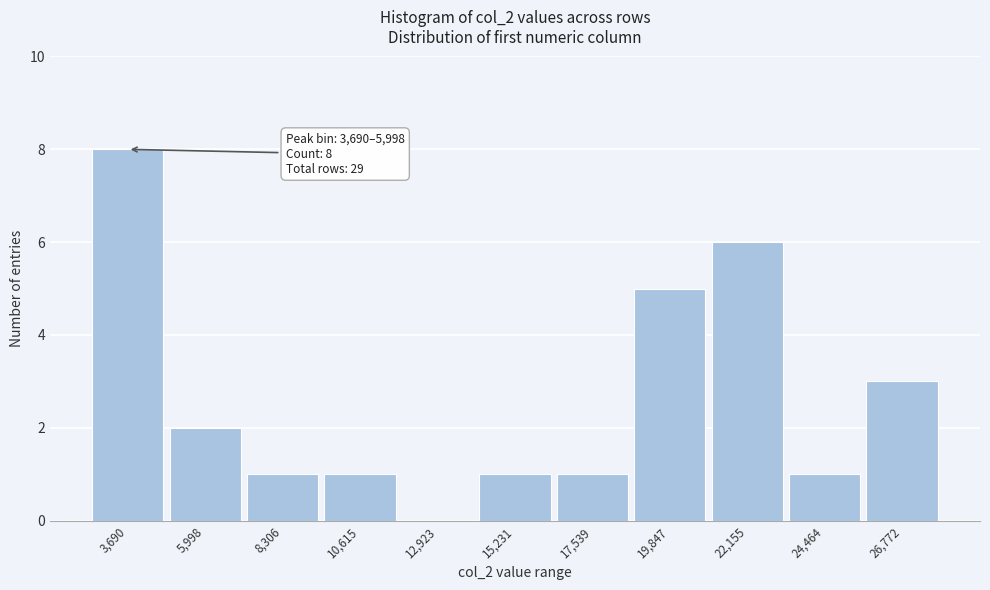

Reading right to left, transcribe all the data shown in this chart.

26,772=3	24,464=1	22,155=6	19,847=5	17,539=1	15,231=1	12,923=0	10,615=1	8,306=1	5,998=2	3,690=8